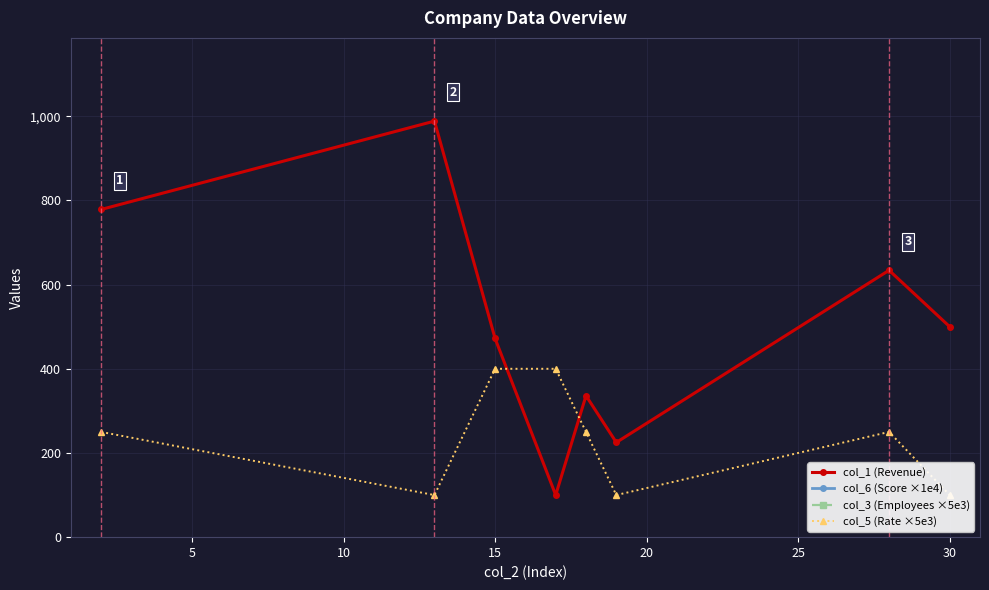

Count the col_6 (Score ×1e4) values in the range 100000 to 450000.

8